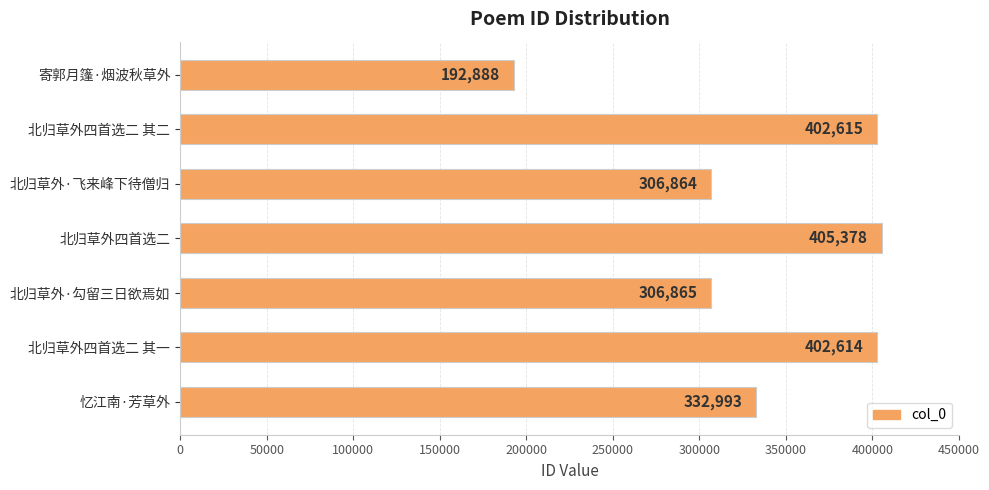

The value at 北归草外四首选二 is 125598. True or false?

False